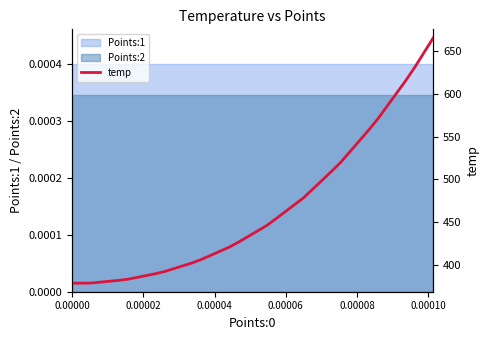

What is the maximum value shown in the chart?

665.2